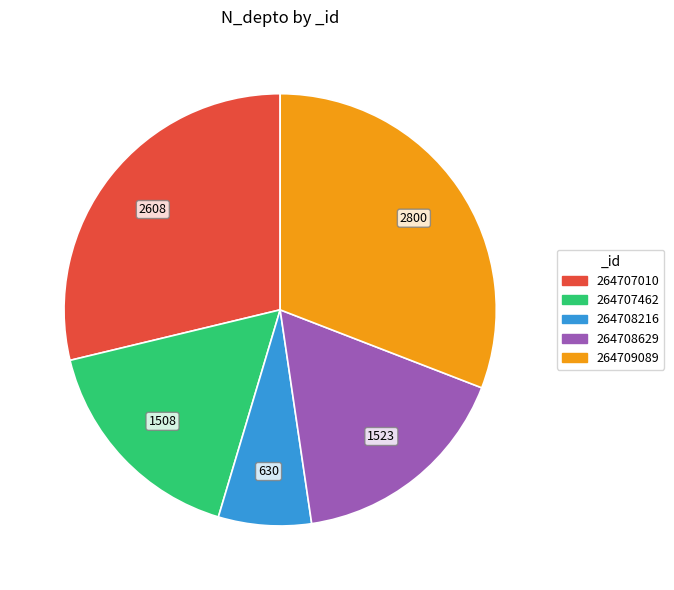

The 264708629 slice represents 26% of the pie. True or false?

False